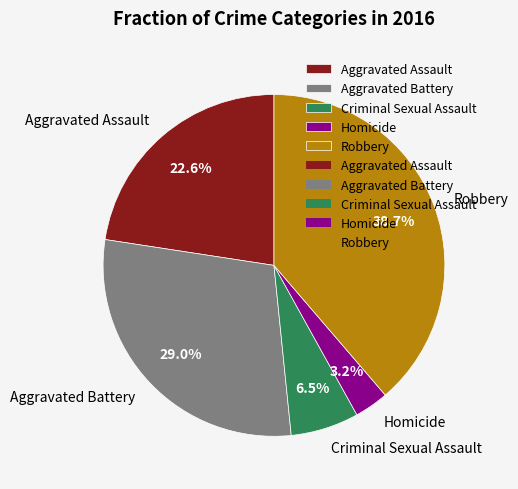

What percentage do Homicide and Robbery together represent?

41.9%